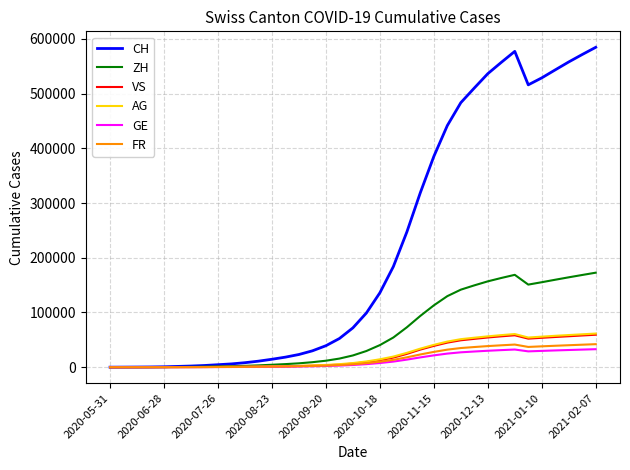

Which series has the largest total across all categories?

CH